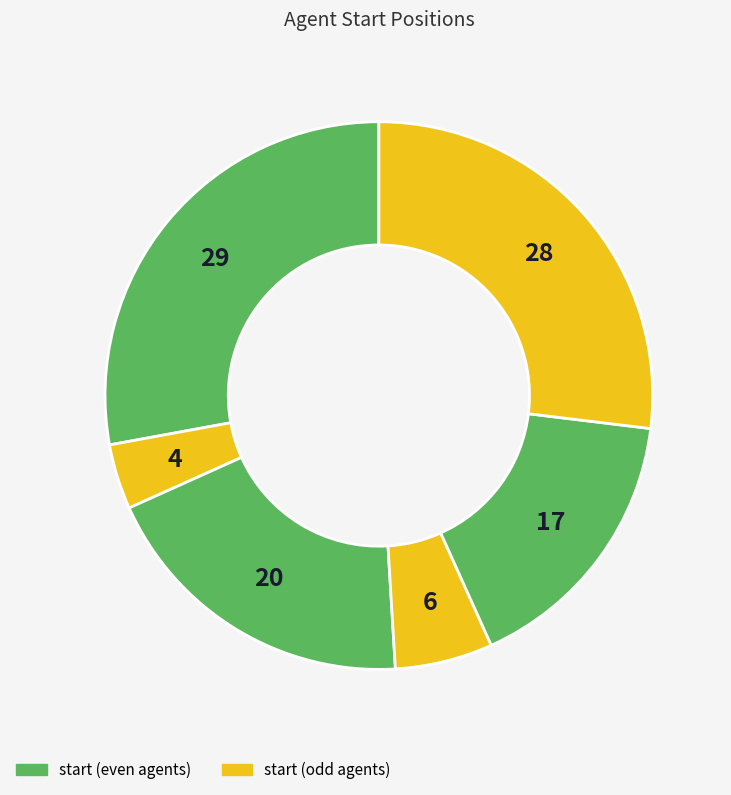

Is there a majority slice in this chart?

No